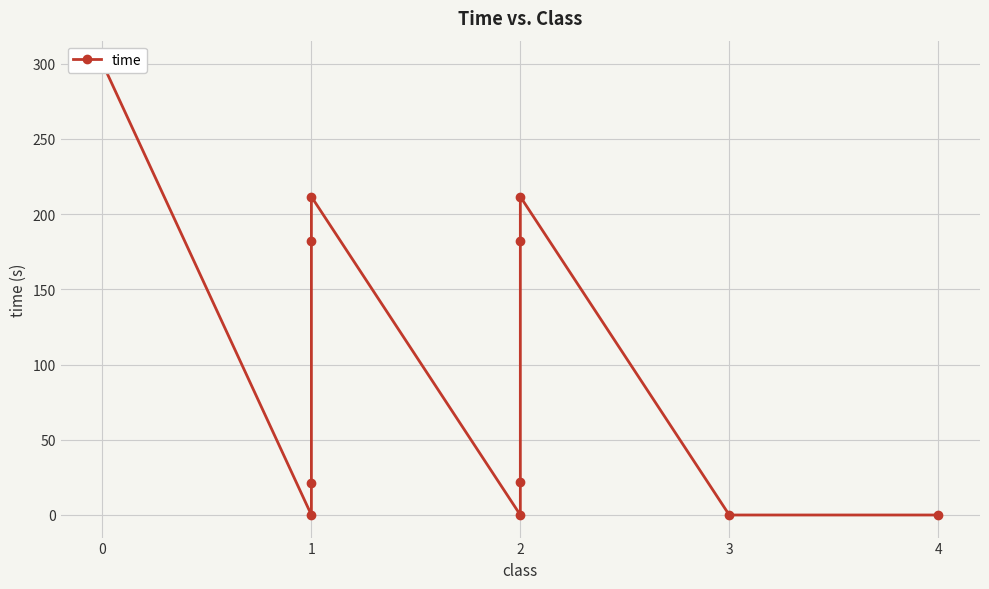

What is the change in value from 1 to 4?

-182.1